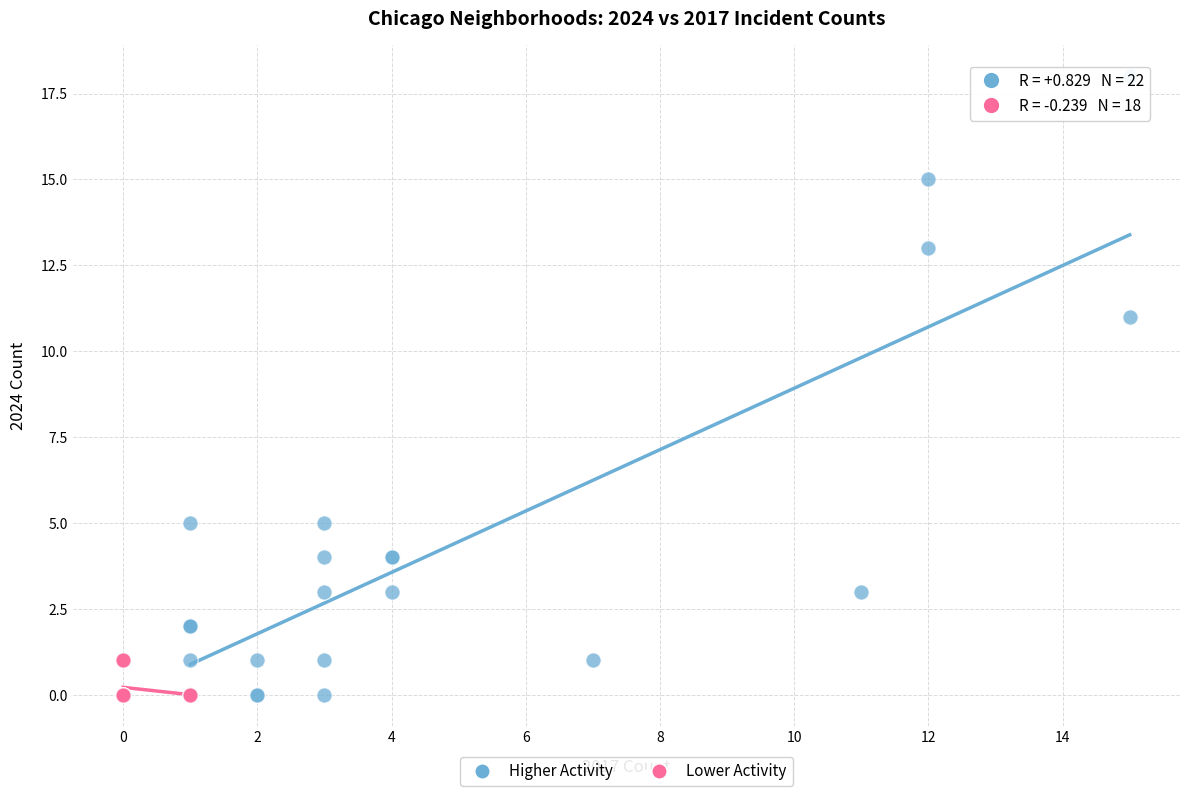

Which series has the widest spread of Y values?

Higher Activity